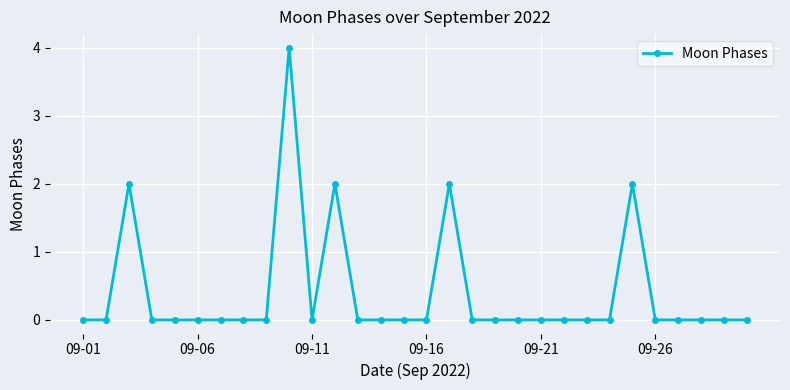

What is the difference between the maximum and minimum values?

4